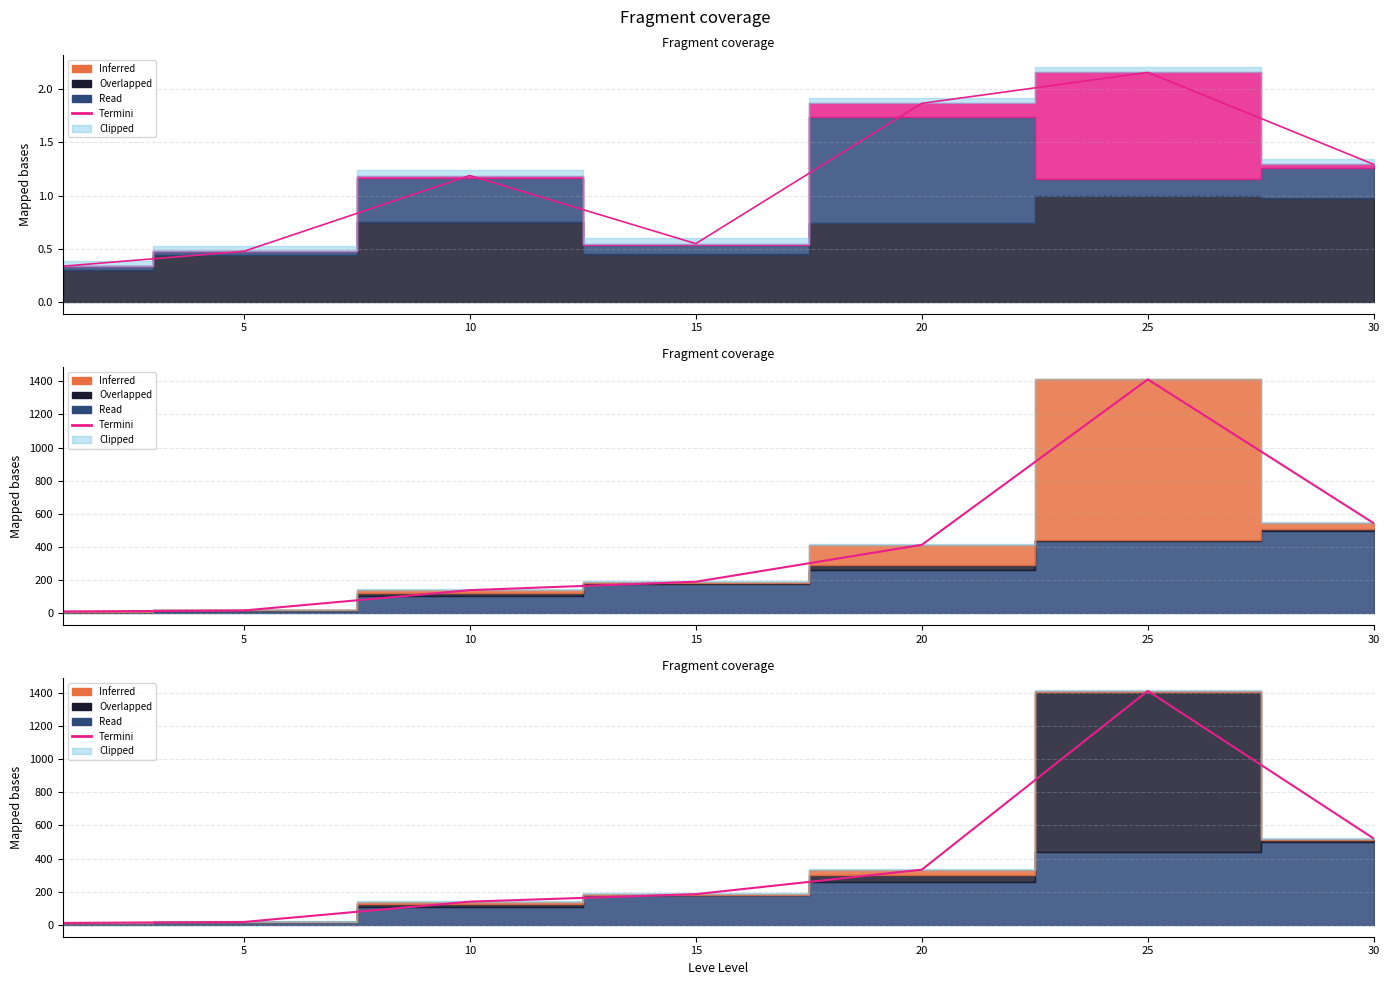

What is the difference between the values at 10 and 30?

379.8